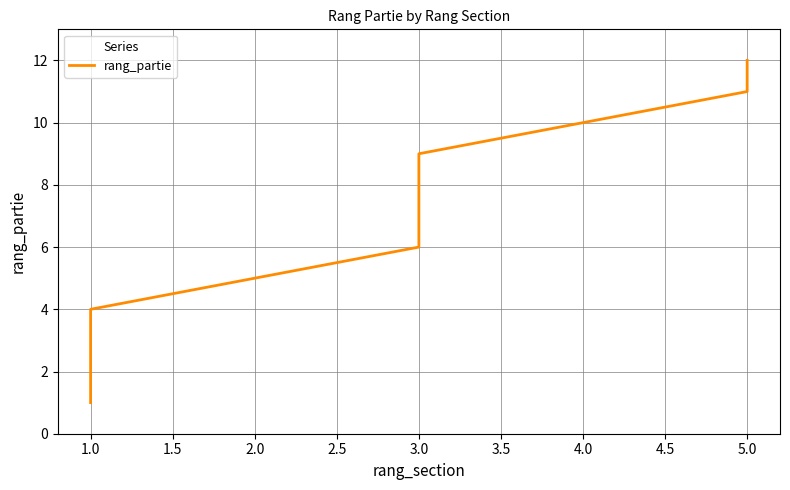

How many distinct data groups are displayed?

1